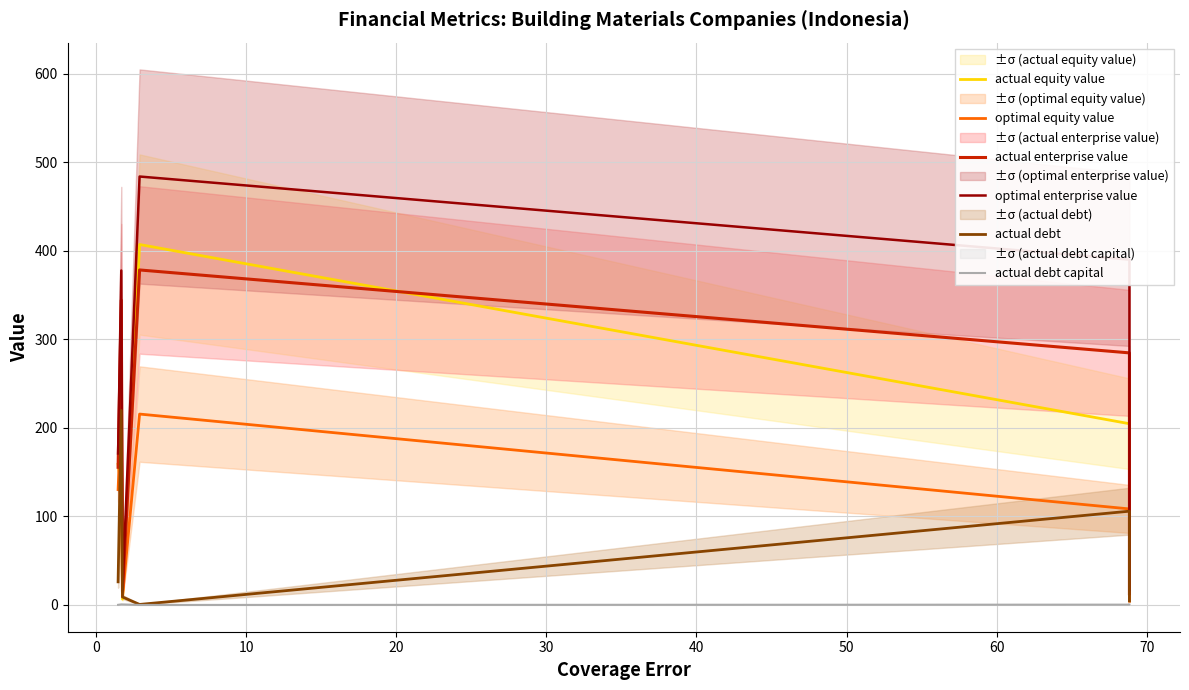

True or false: optimal enterprise value has a value of 25.6 at 40.

False